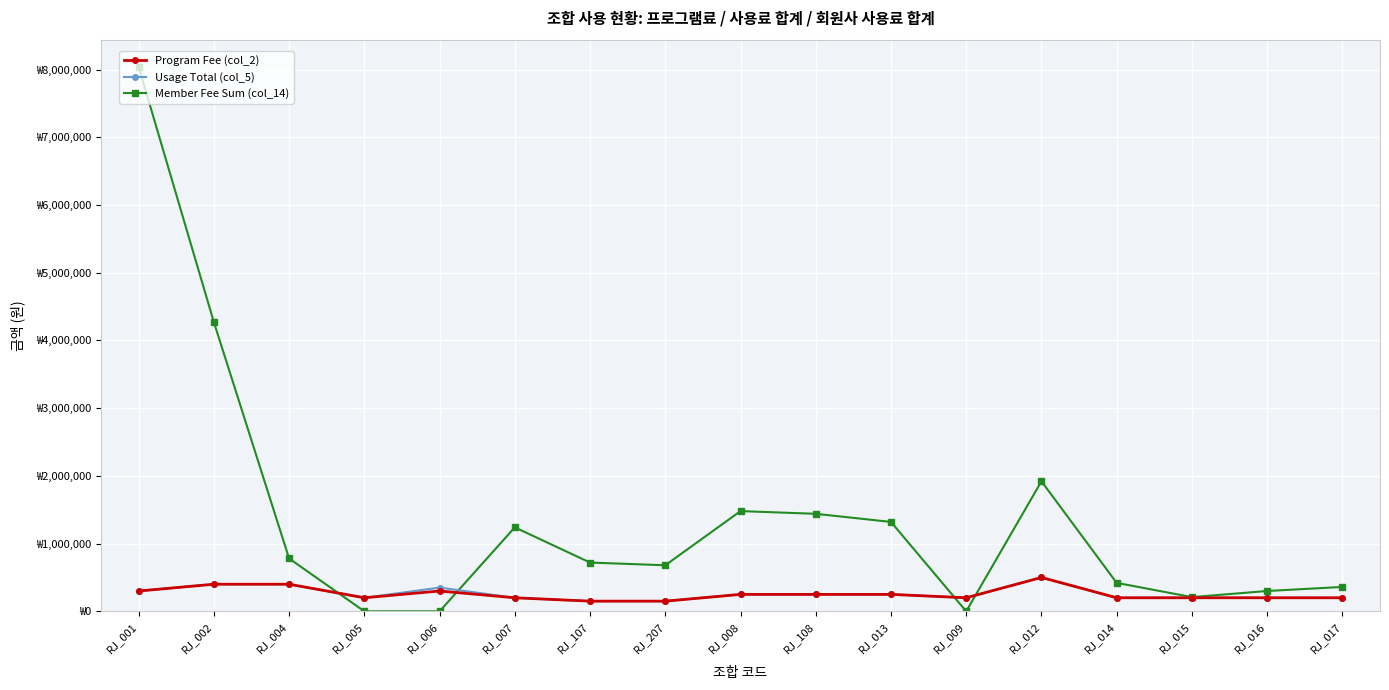

What is the label of the 3rd point from the left?

RJ_004